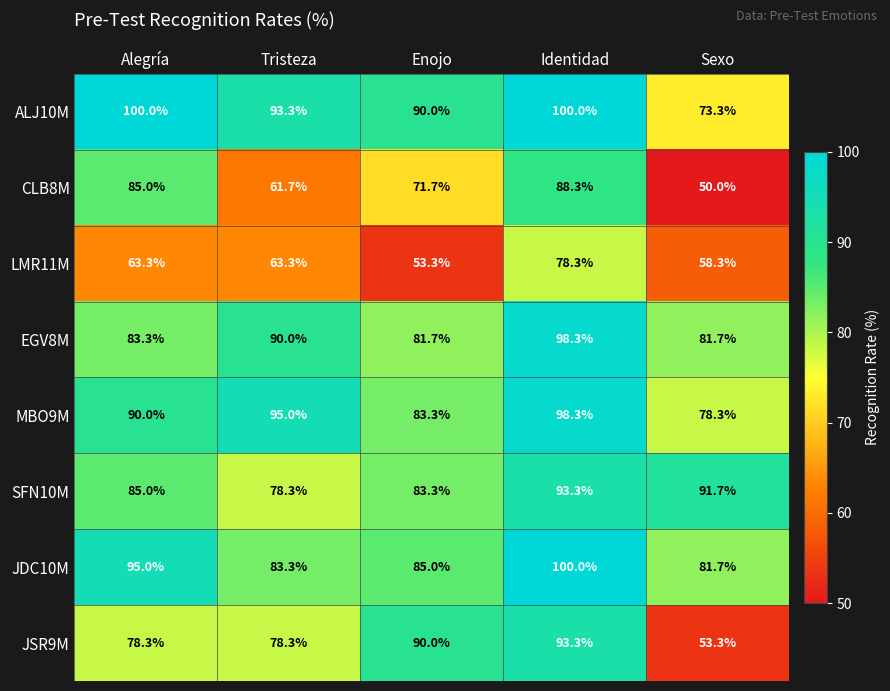

What is the difference between the highest and lowest values at Alegría?

36.7